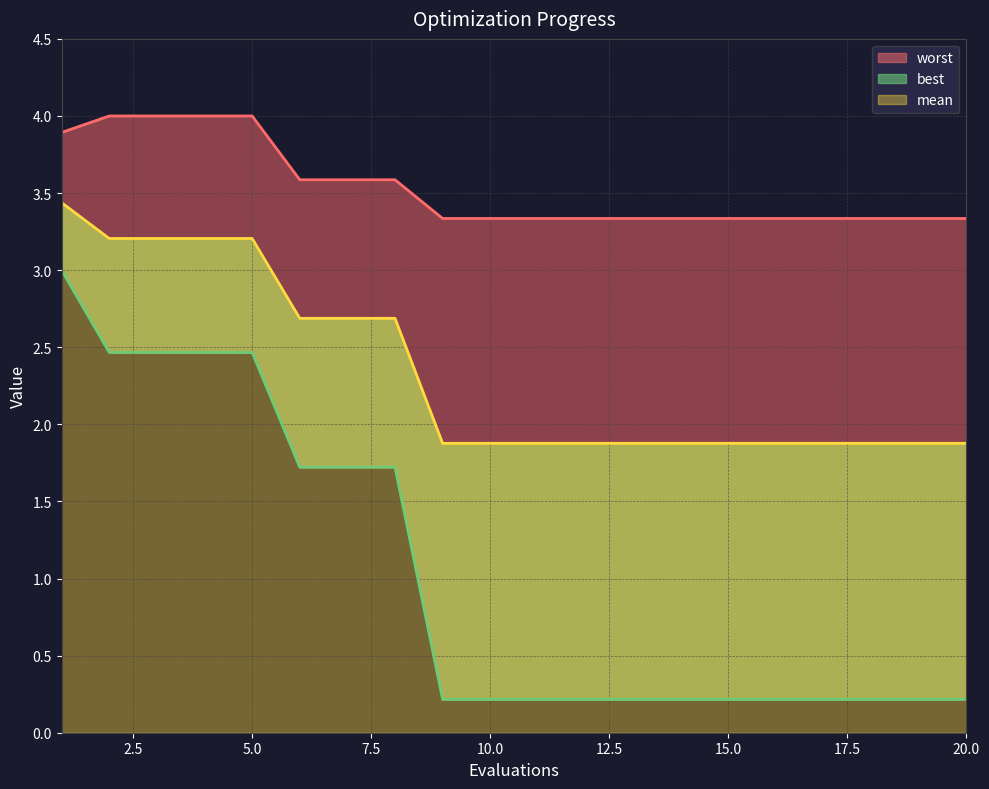

True or false: best and worst intersect in this chart.

False